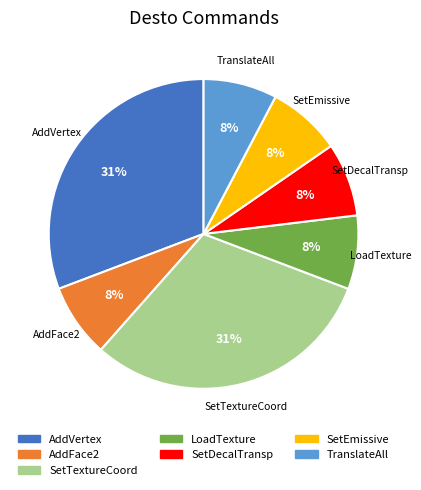

To the nearest percent, what is the difference between the largest and smallest slice percentages?

23%